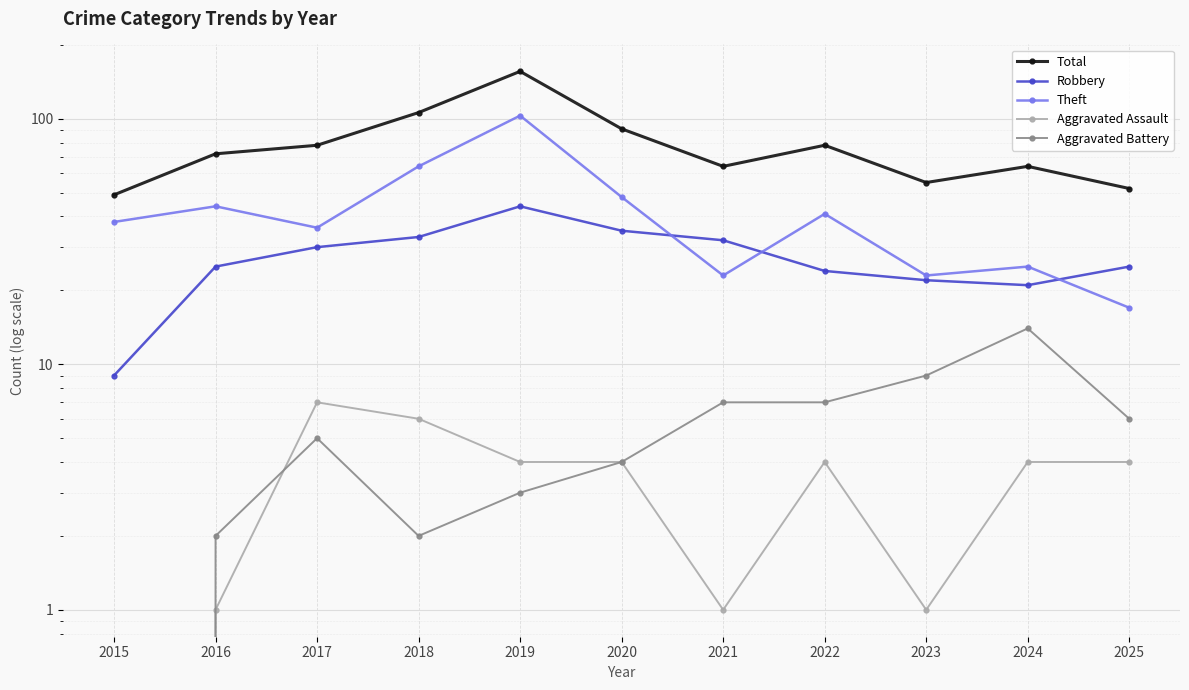

Reading left to right, transcribe all the data shown in this chart.

Total: 2015=49	2016=72	2017=78	2018=106	2019=156	2020=91	2021=64	2022=78	2023=55	2024=64	2025=52
Robbery: 2015=9	2016=25	2017=30	2018=33	2019=44	2020=35	2021=32	2022=24	2023=22	2024=21	2025=25
Theft: 2015=38	2016=44	2017=36	2018=64	2019=103	2020=48	2021=23	2022=41	2023=23	2024=25	2025=17
Aggravated Assault: 2015=0	2016=1	2017=7	2018=6	2019=4	2020=4	2021=1	2022=4	2023=1	2024=4	2025=4
Aggravated Battery: 2015=0	2016=2	2017=5	2018=2	2019=3	2020=4	2021=7	2022=7	2023=9	2024=14	2025=6